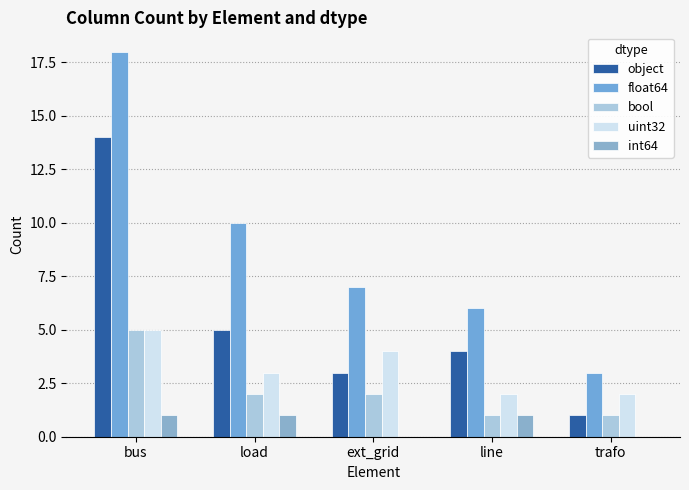

What is the spread (max minus min) of values at load?

9